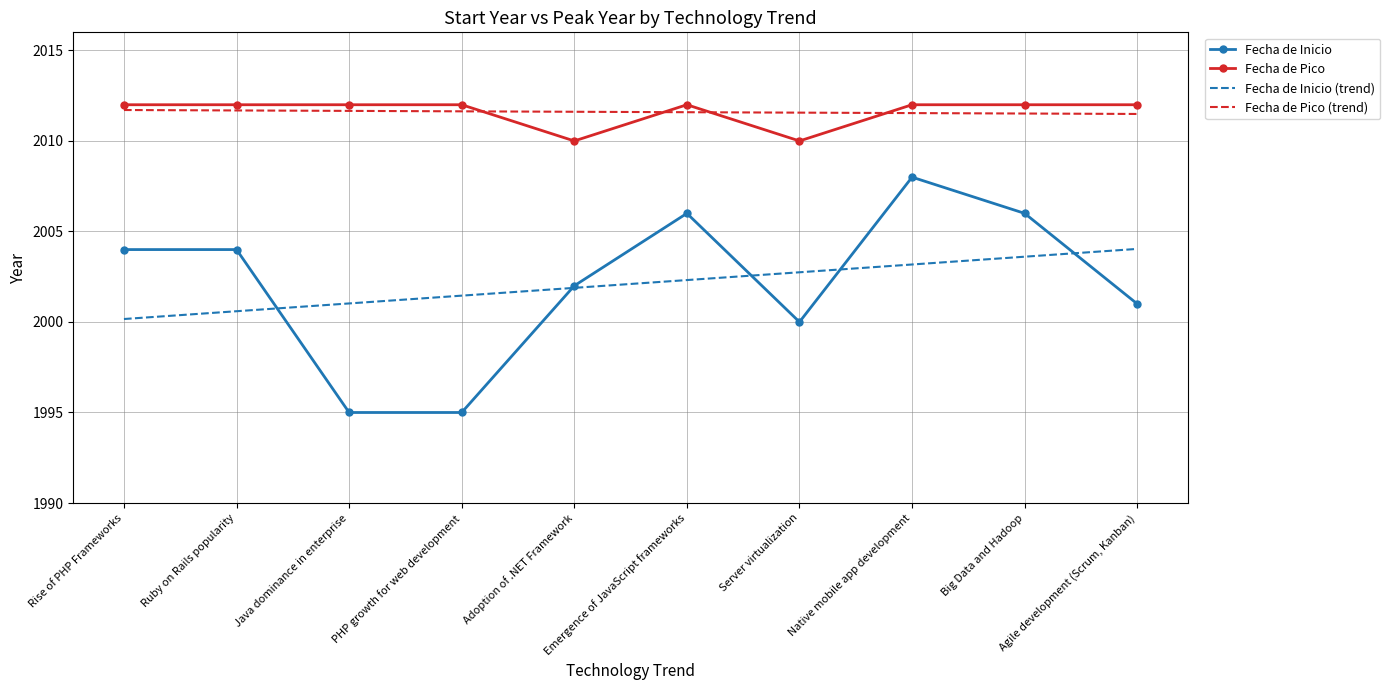

What is the lowest value of the Fecha de Inicio (trend) series?

2000.2